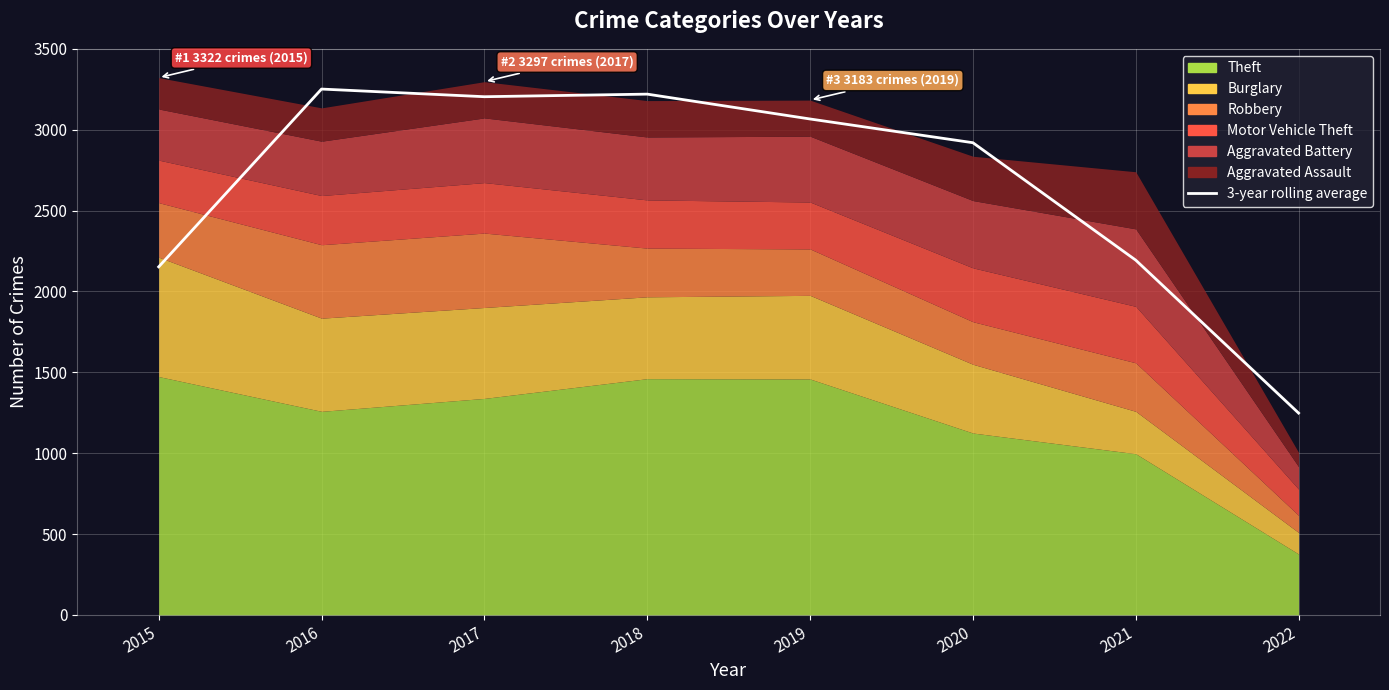

Is it true that the value at 2021 is 2193.7?

True